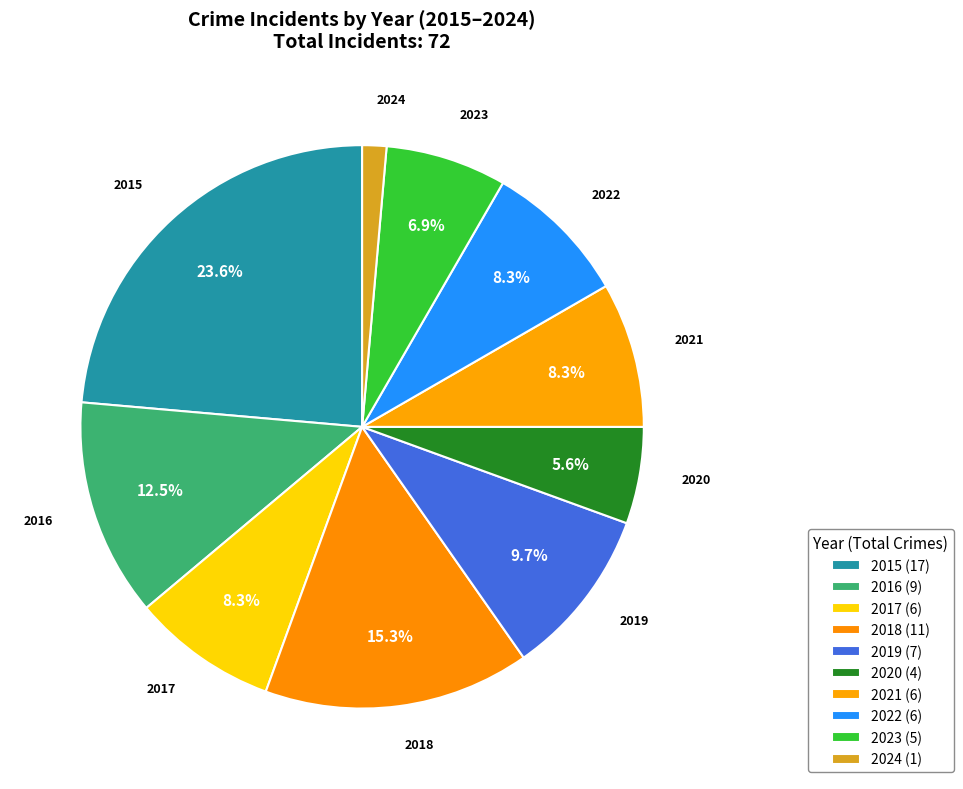

To the nearest percent, what is the difference between the 2016 and 2024 slice percentages?

11%